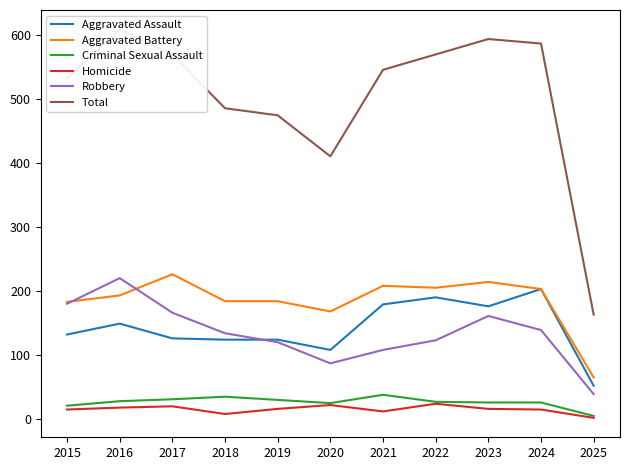

In Aggravated Assault, how many points are lower than both neighbors (excluding endpoints)?

2